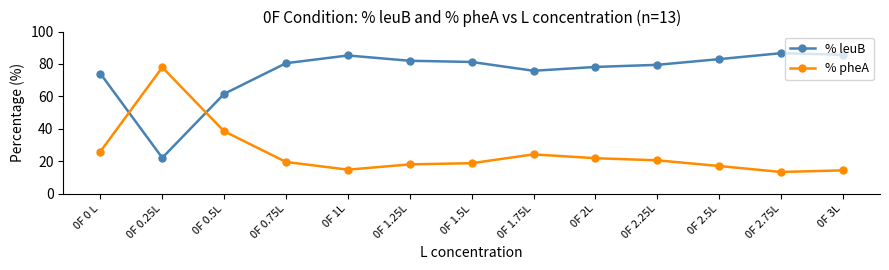

Which series ends up on top after the final intersection of % pheA and % leuB?

% leuB